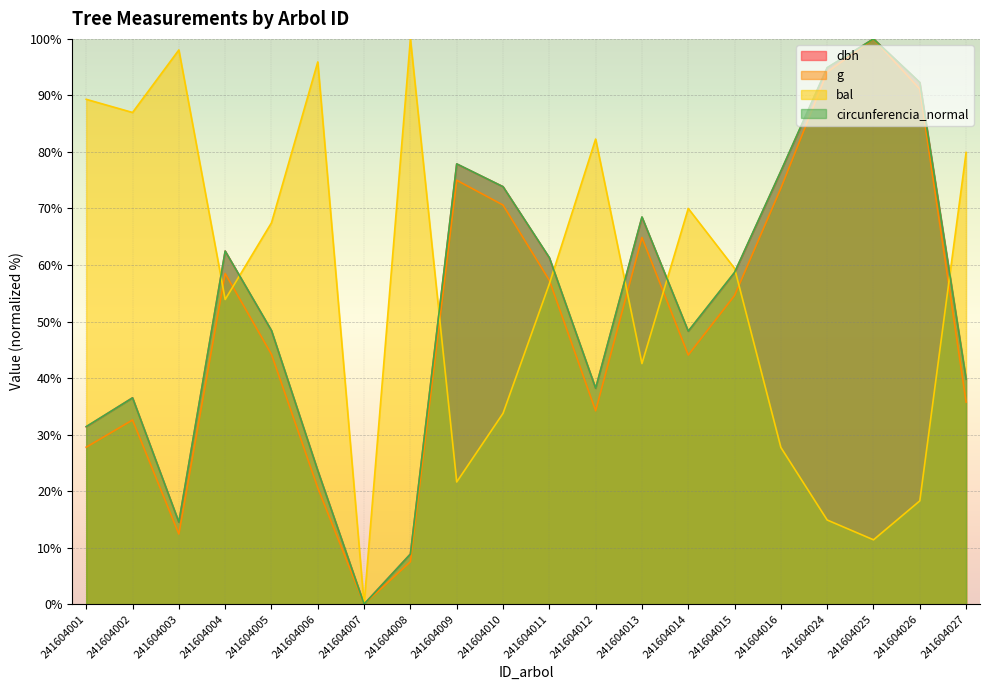

Between which two adjacent categories do bal and circunferencia_normal first intersect?

241604003 and 241604004